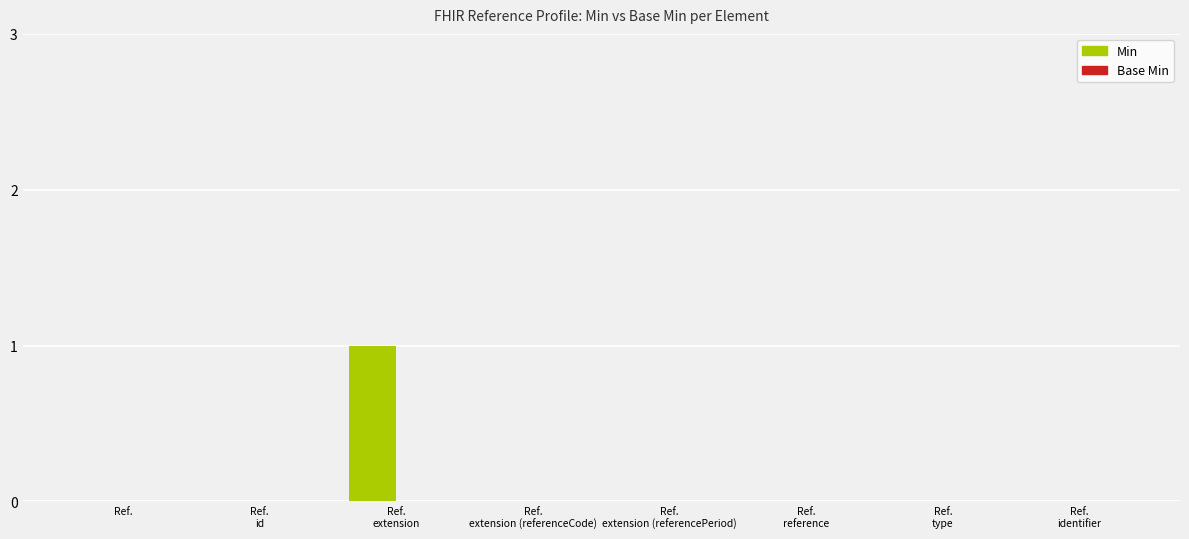

Count the number of categories in the chart.

8